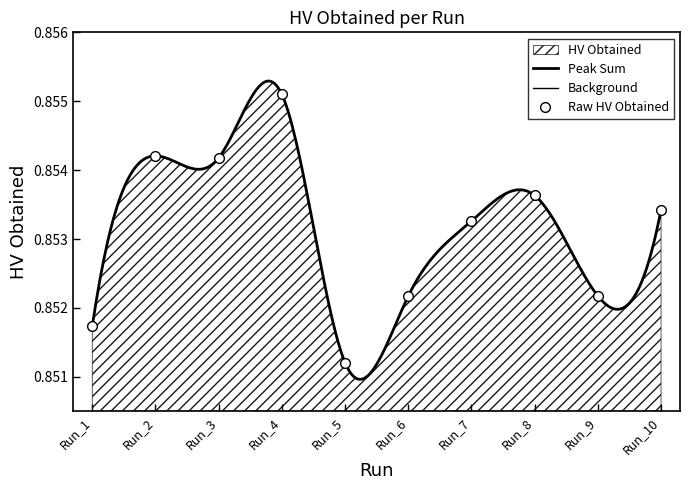

At which category does the data reach its first local valley?

Run_3